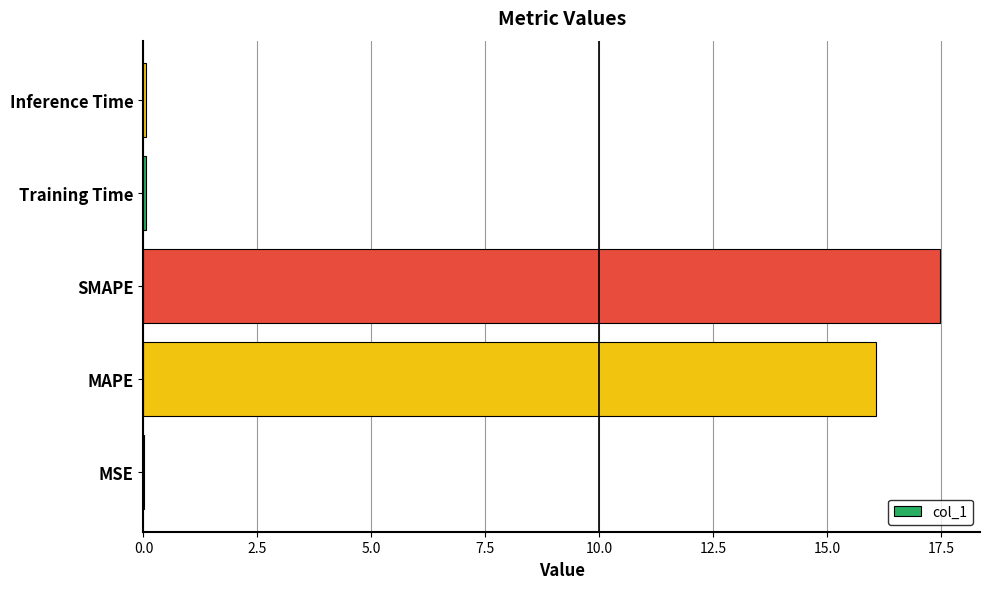

Are the bars grouped side by side (vs. stacked)?

No